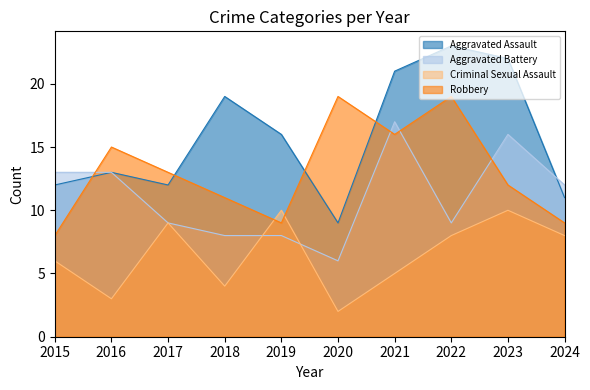

Which category has the lowest value in the Robbery series?

2015